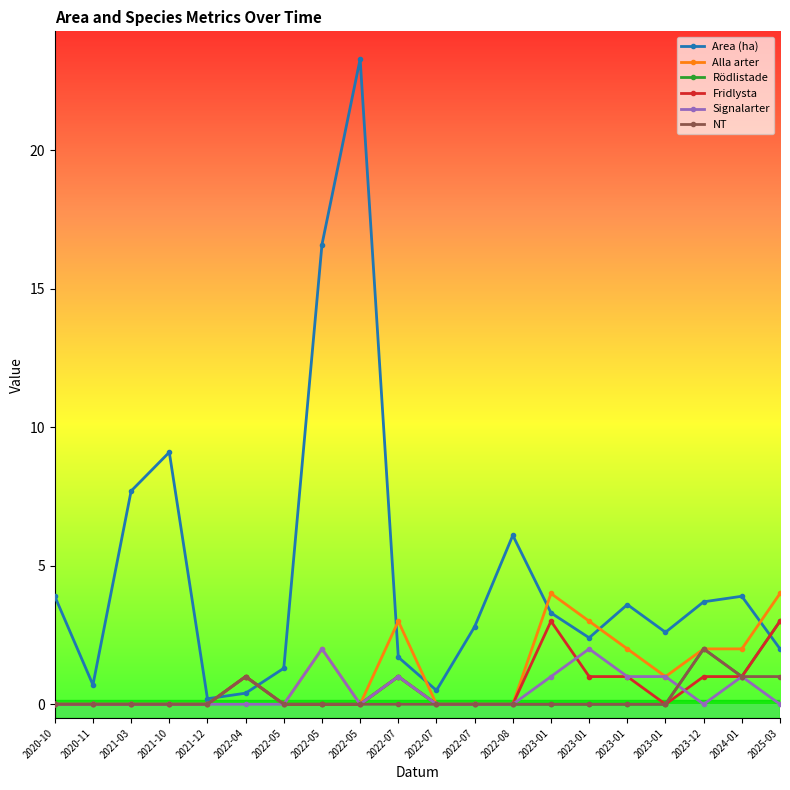

Reading right to left, transcribe all the data shown in this chart.

Area (ha): 2.0	3.9	3.7	2.6	3.6	2.4	3.3	6.1	2.8	0.5	1.7	23.3	16.6	1.3	0.4	0.2	9.1	7.7	0.7	3.9
Alla arter: 4.0	2.0	2.0	1.0	2.0	3.0	4.0	0.0	0.0	0.0	3.0	0.0	2.0	0.0	1.0	0.0	0.0	0.0	0.0	0.0
Rödlistade: 3.0	1.0	2.0	0.0	0.0	0.0	0.0	0.0	0.0	0.0	1.0	0.0	0.0	0.0	1.0	0.0	0.0	0.0	0.0	0.0
Fridlysta: 3.0	1.0	1.0	0.0	1.0	1.0	3.0	0.0	0.0	0.0	1.0	0.0	0.0	0.0	1.0	0.0	0.0	0.0	0.0	0.0
Signalarter: 0.0	1.0	0.0	1.0	1.0	2.0	1.0	0.0	0.0	0.0	1.0	0.0	2.0	0.0	0.0	0.0	0.0	0.0	0.0	0.0
NT: 1.0	1.0	2.0	0.0	0.0	0.0	0.0	0.0	0.0	0.0	0.0	0.0	0.0	0.0	1.0	0.0	0.0	0.0	0.0	0.0